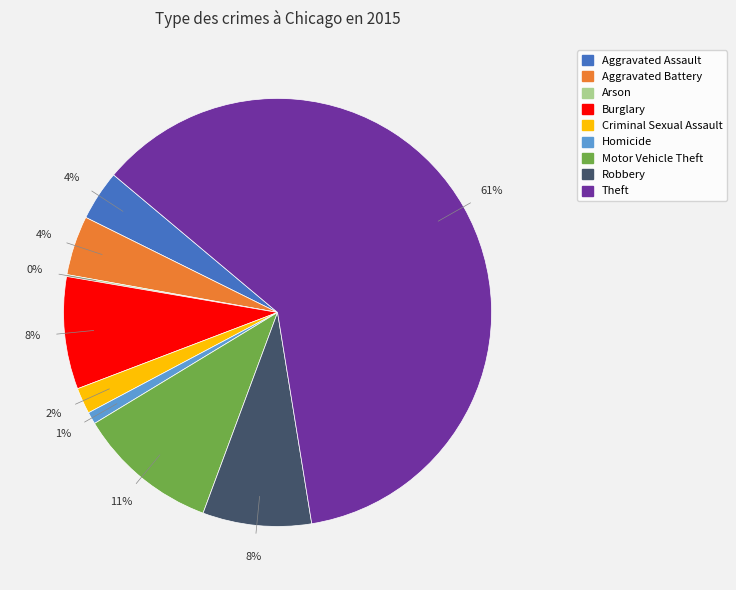

Does any single category account for the majority?

Yes